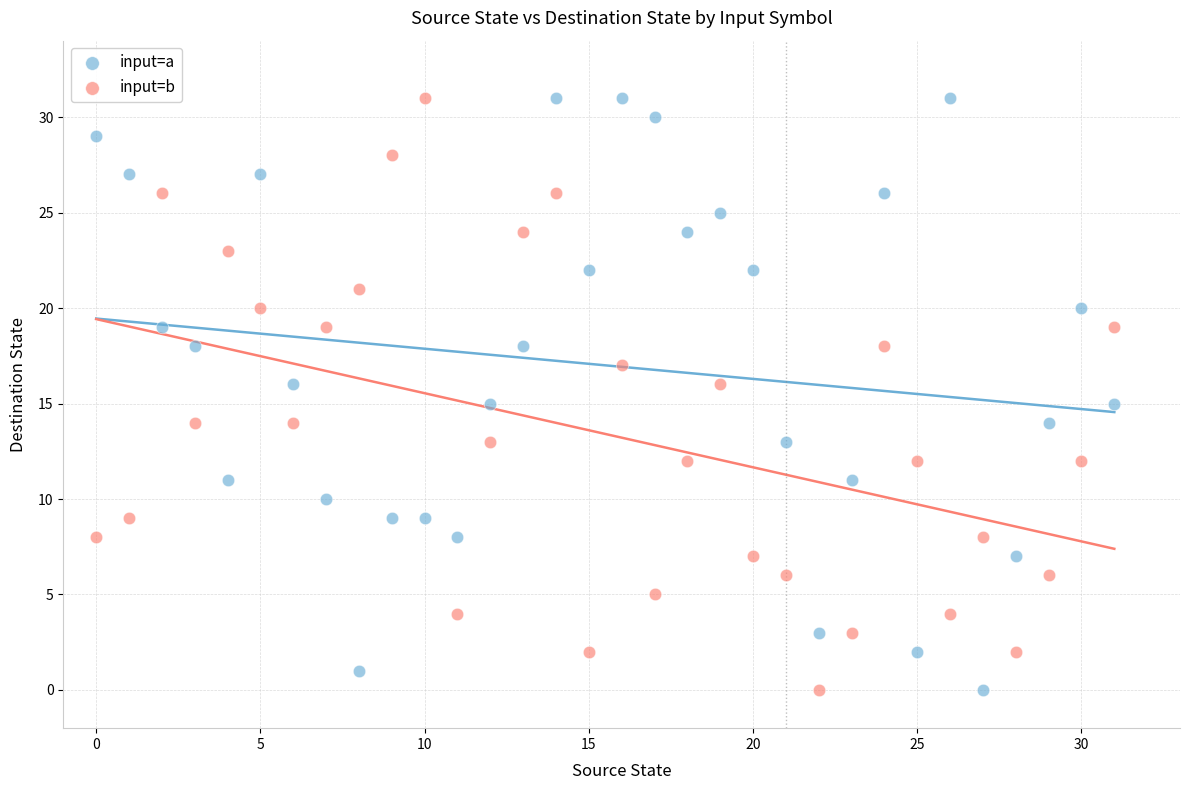

Across all data points, what is the range of Y values (max minus min)?

31